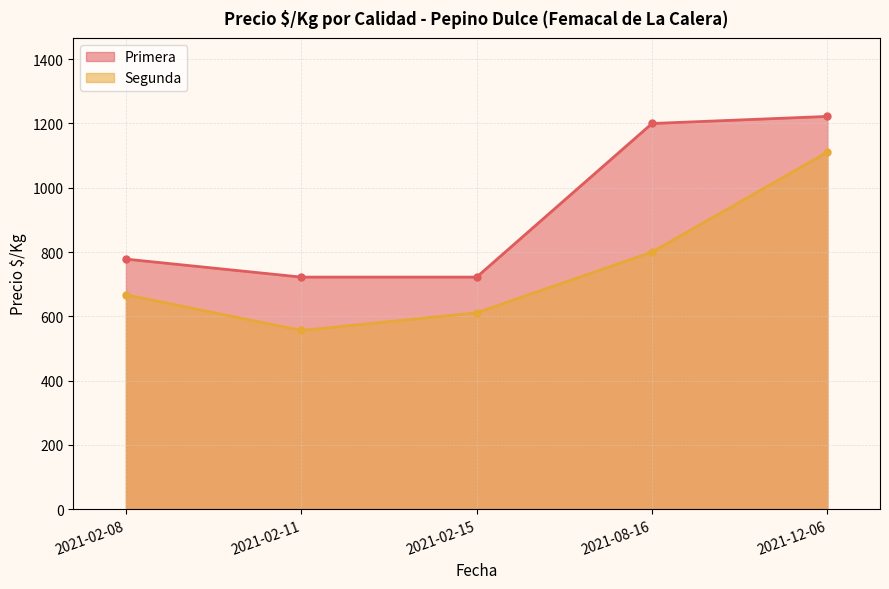

The Segunda series shows 556 at 2021-02-11. True or false?

True